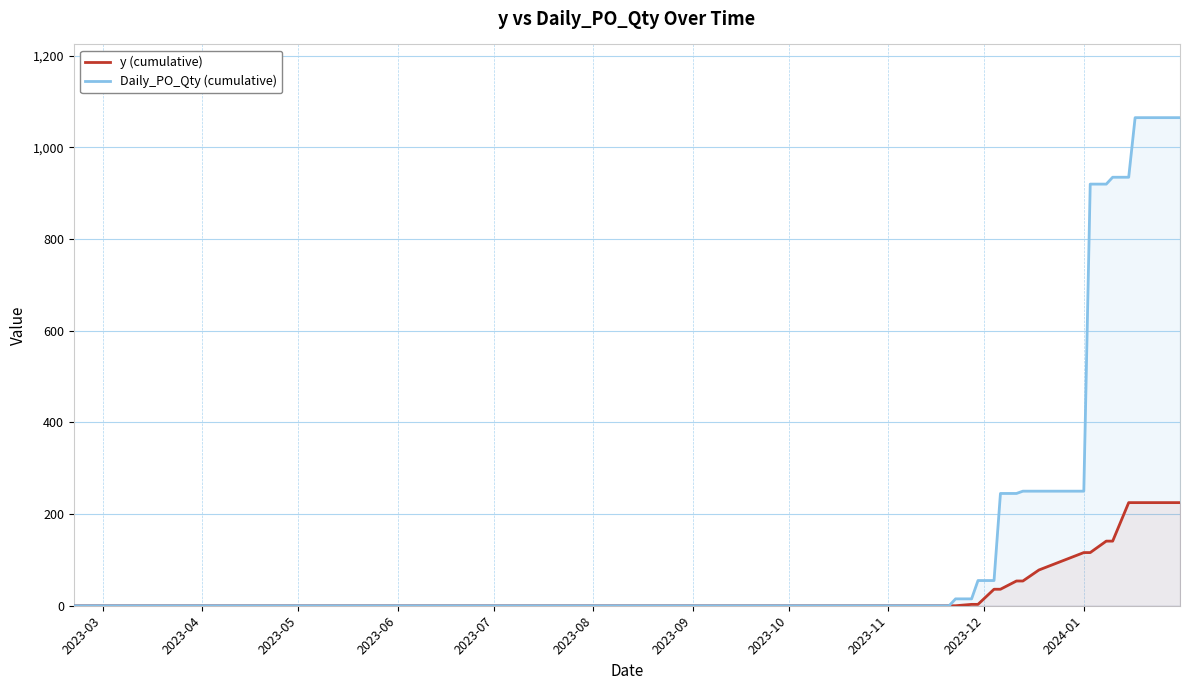

List the series in order of their overall mean, highest first.

Daily_PO_Qty (cumulative), y (cumulative)